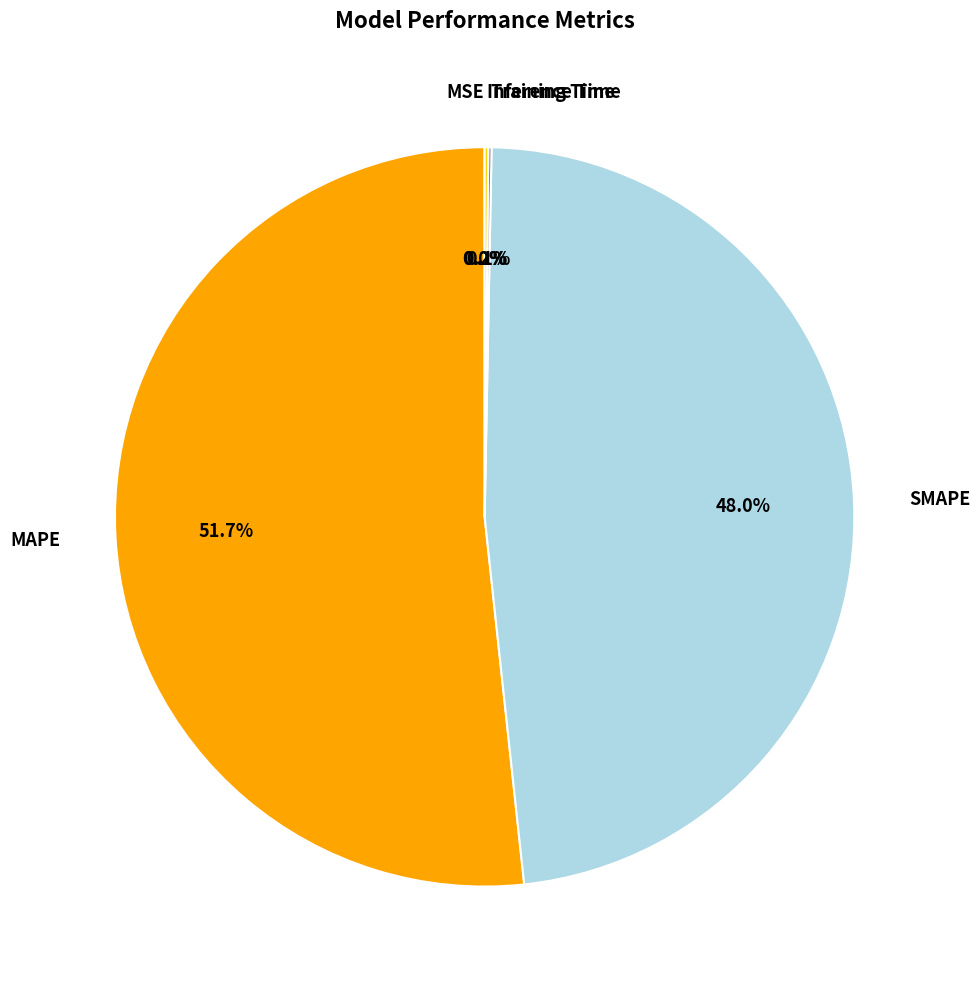

Is there any slice that represents more than half of the pie?

Yes